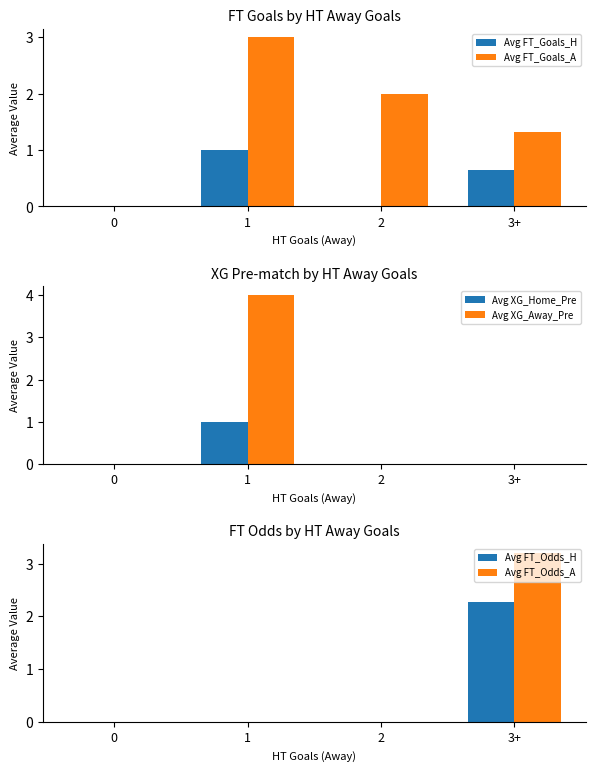

Reading left to right, transcribe all the data shown in this chart.

Avg FT_Goals_H: 0.0	1.0	0.0	0.6
Avg FT_Goals_A: 0.0	3.0	2.0	1.3
Avg XG_Home_Pre: 0.0	1.0	0.0	0.0
Avg XG_Away_Pre: 0.0	4.0	0.0	0.0
Avg FT_Odds_H: 0.0	0.0	0.0	2.3
Avg FT_Odds_A: 0.0	0.0	0.0	3.2